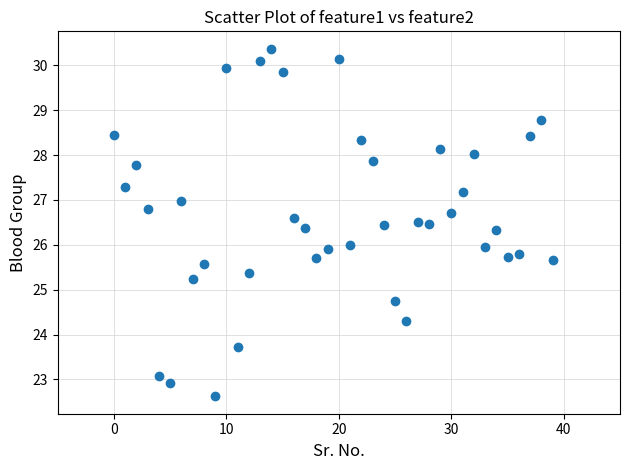

What is the range of Y values (max minus min)?

7.7